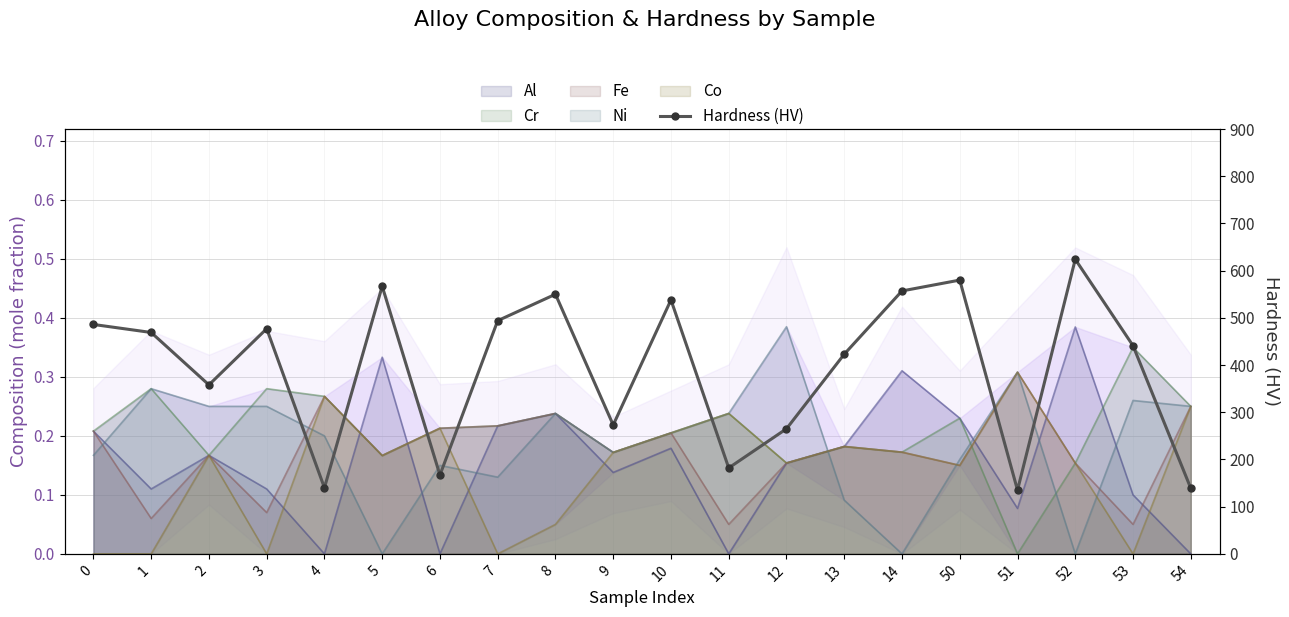

List the labels in order of value, largest first.

52, 50, 5, 14, 8, 10, 7, 0, 3, 1, 53, 13, 2, 9, 12, 11, 6, 4, 54, 51